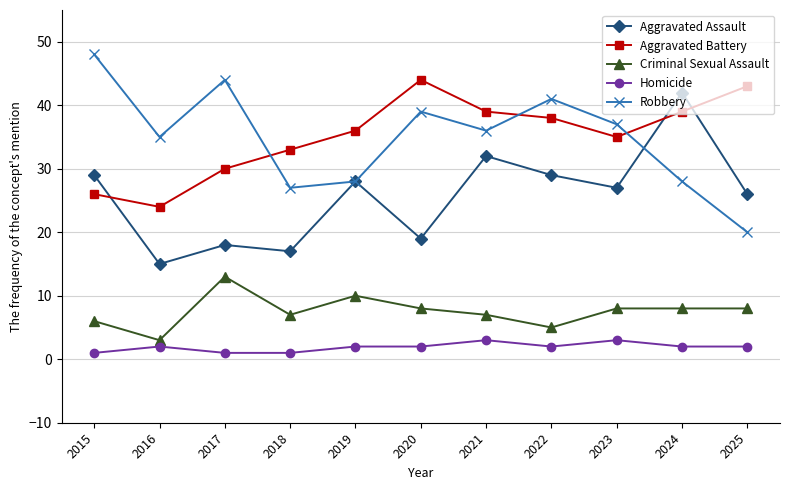

Where is the first local maximum for Robbery?

2017